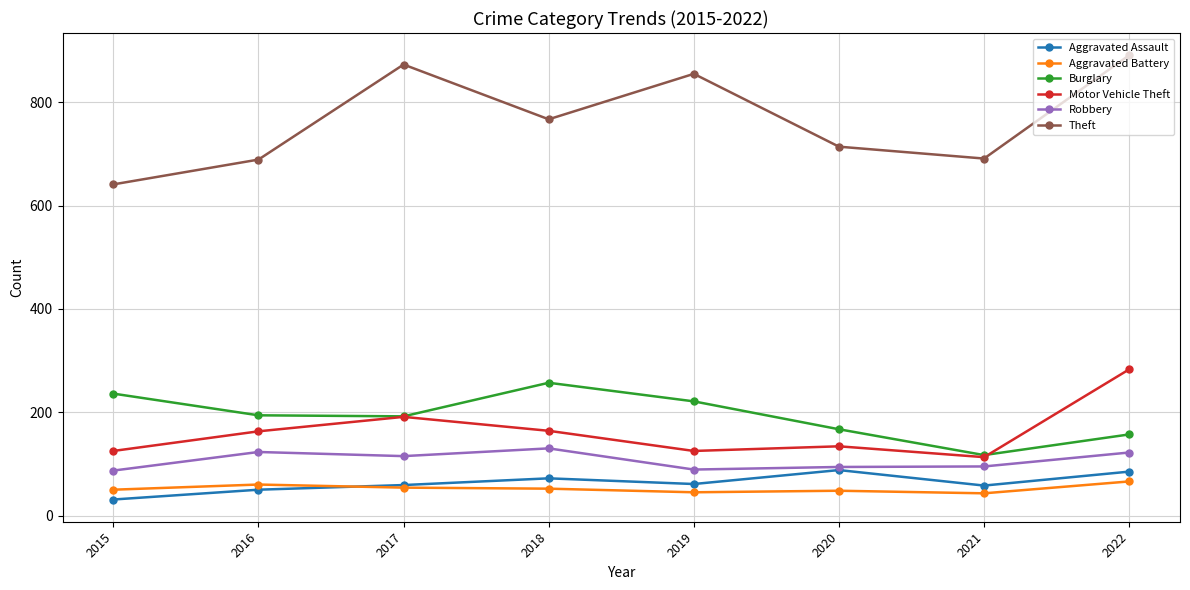

What are all the series names shown in the legend?

Aggravated Assault, Aggravated Battery, Burglary, Motor Vehicle Theft, Robbery, Theft